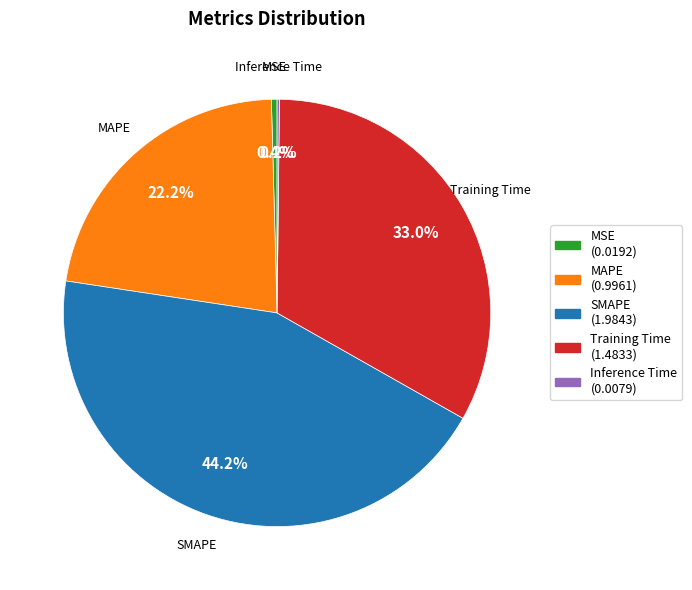

Do MAPE and MSE together represent more than half of the pie?

No